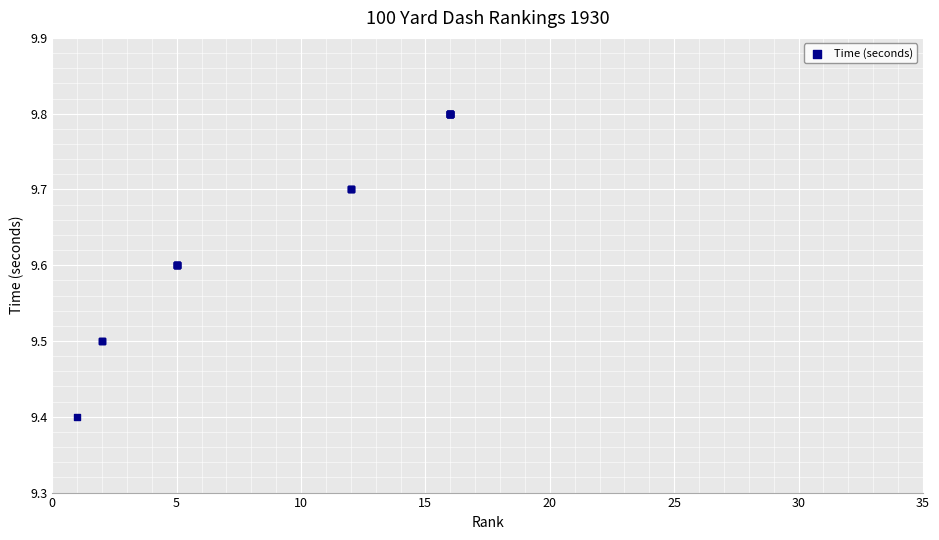

What Y value in the scatter plot is closest to 9?

9.4